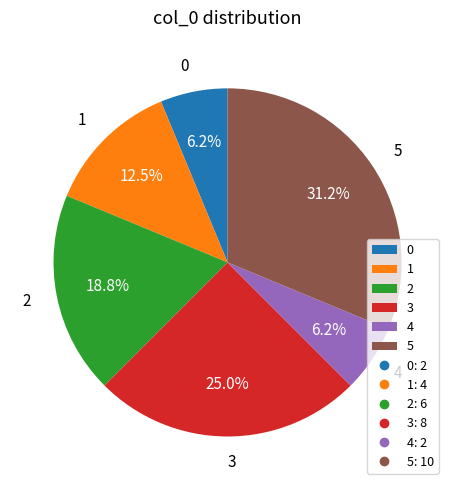

To the nearest percent, what portion does 3 represent?

25%